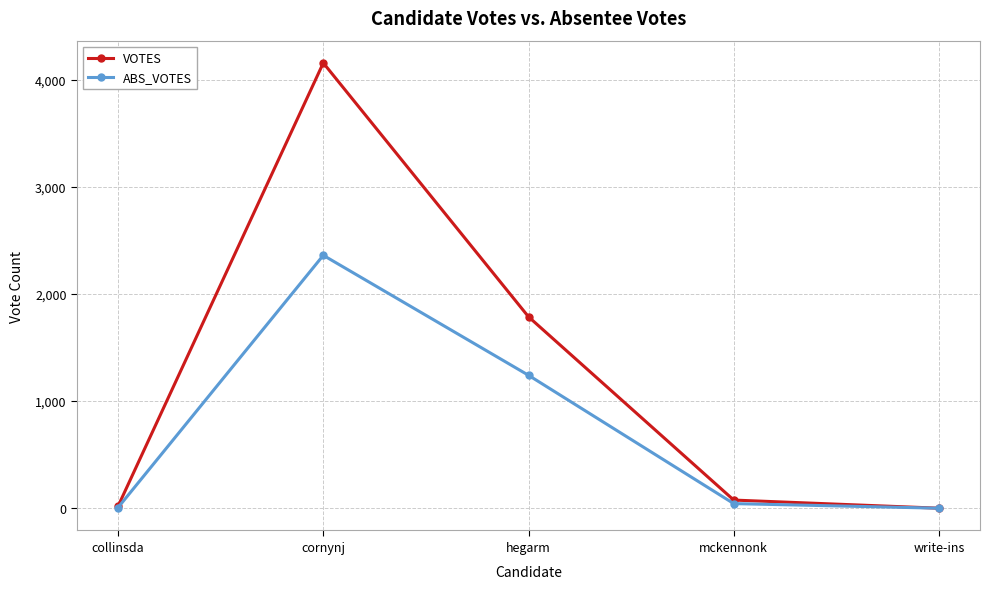

What is the maximum value for ABS_VOTES?

2361